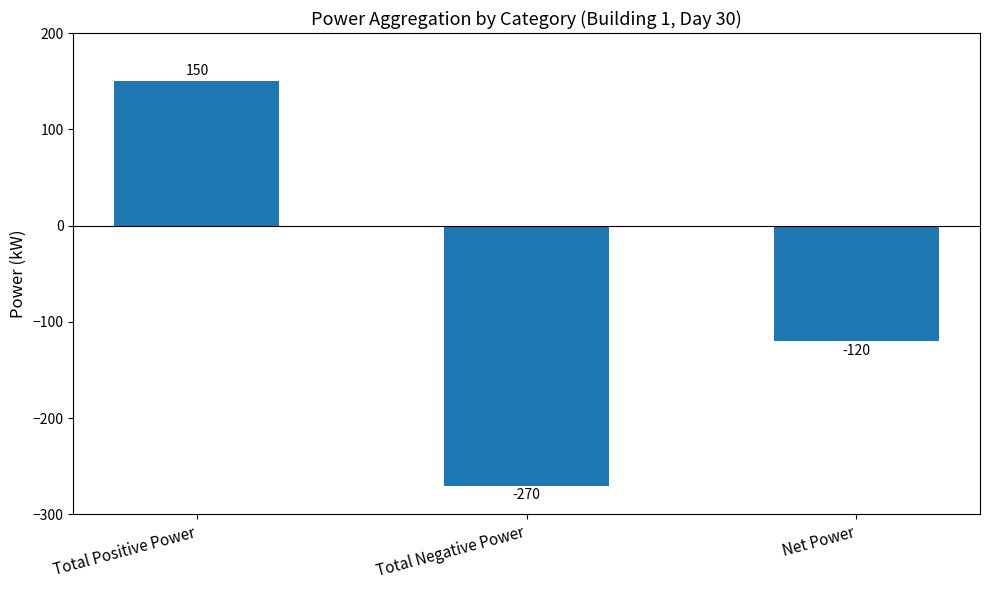

Where does the data first go above -120?

Total Positive Power